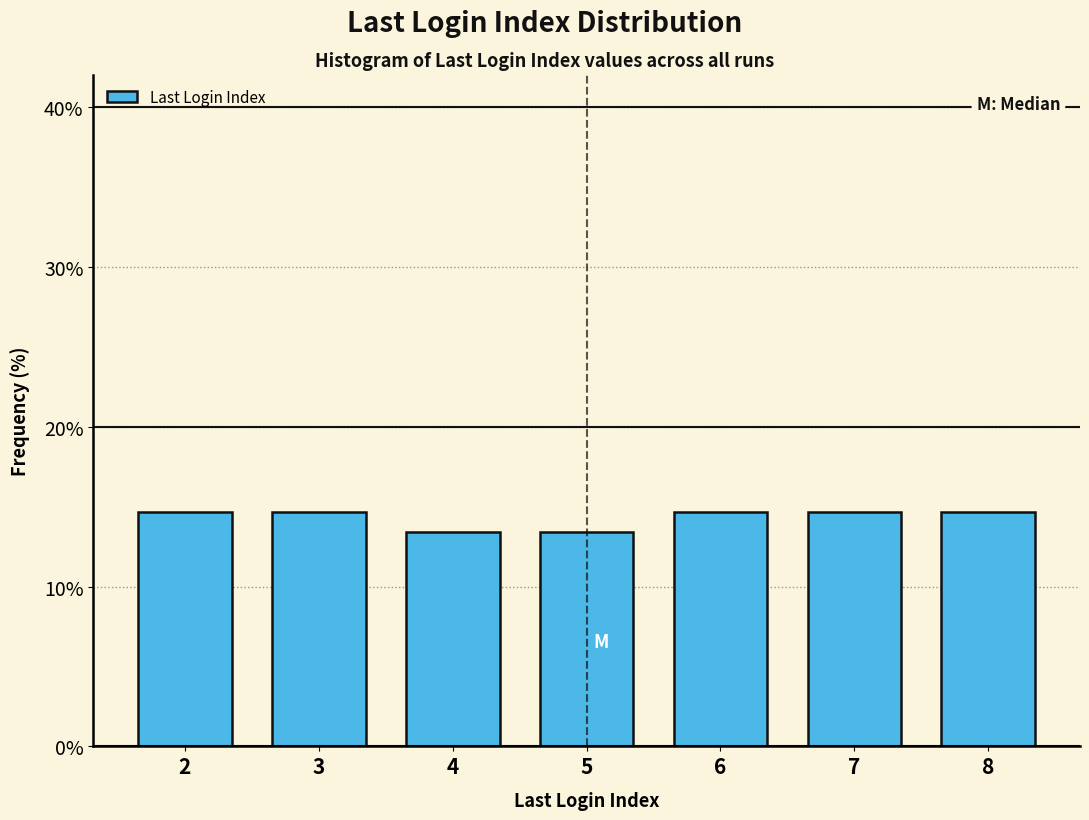

Reading left to right, list every bar in this chart as the range it spans on the x-axis followed by its height. The values are not printed on the chart, so give them approximately, as read against the axis.

1.5 to 2.5: 15
2.5 to 3.5: 15
3.5 to 4.5: 13
4.5 to 5.5: 13
5.5 to 6.5: 15
6.5 to 7.5: 15
7.5 to 8.5: 15